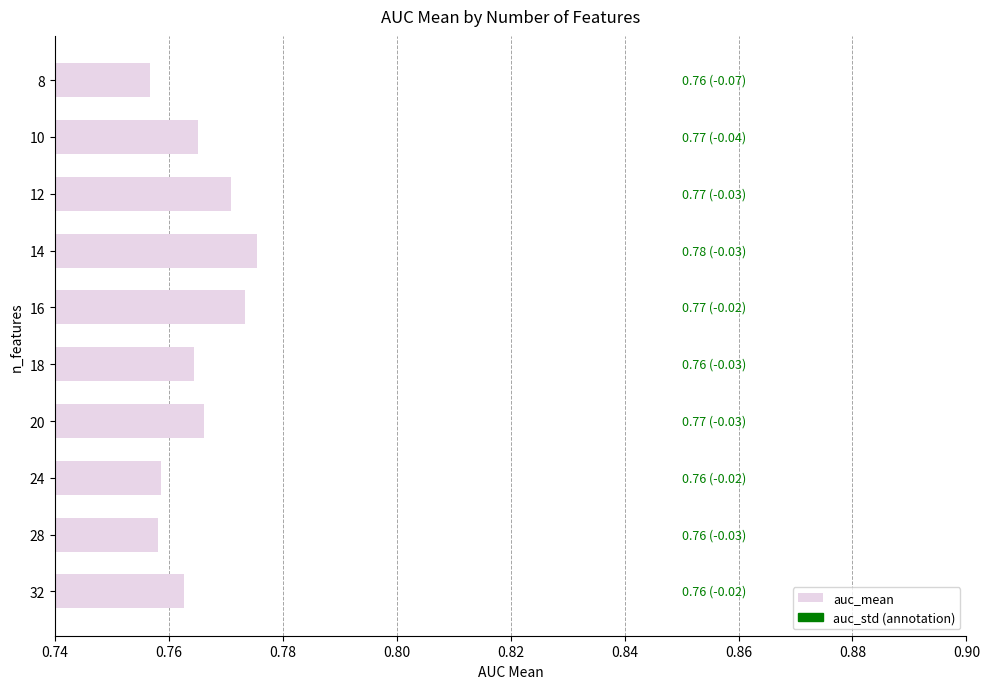

What is the sum of the values at 18 and 12?

1.5